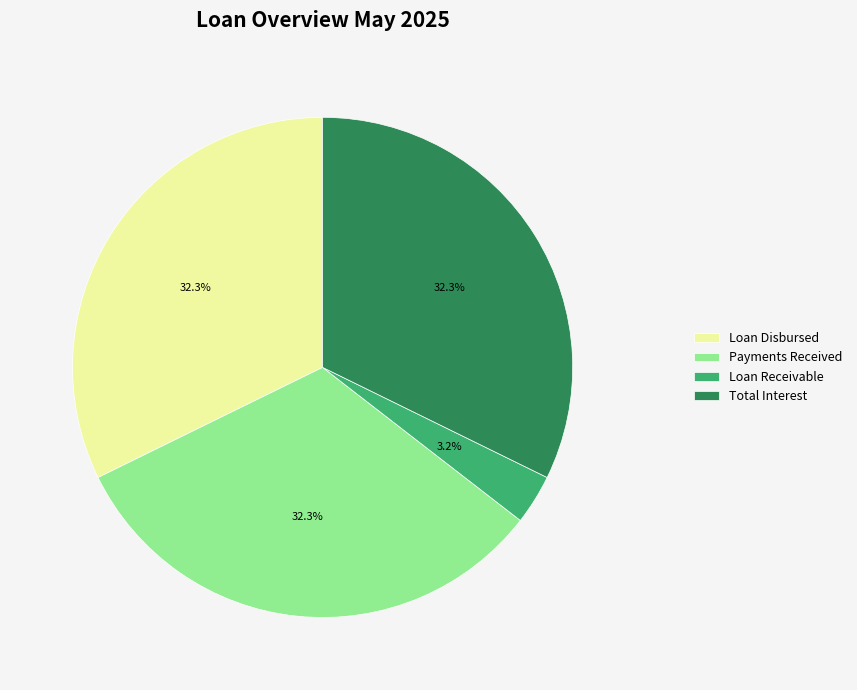

Which category has the smallest portion of the pie?

Loan Receivable